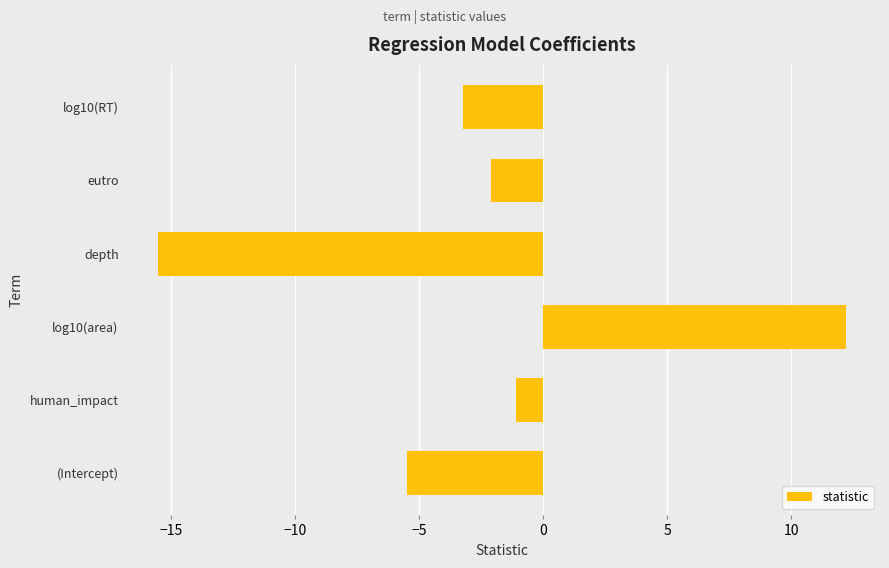

What is the change in value from (Intercept) to depth?

-10.0